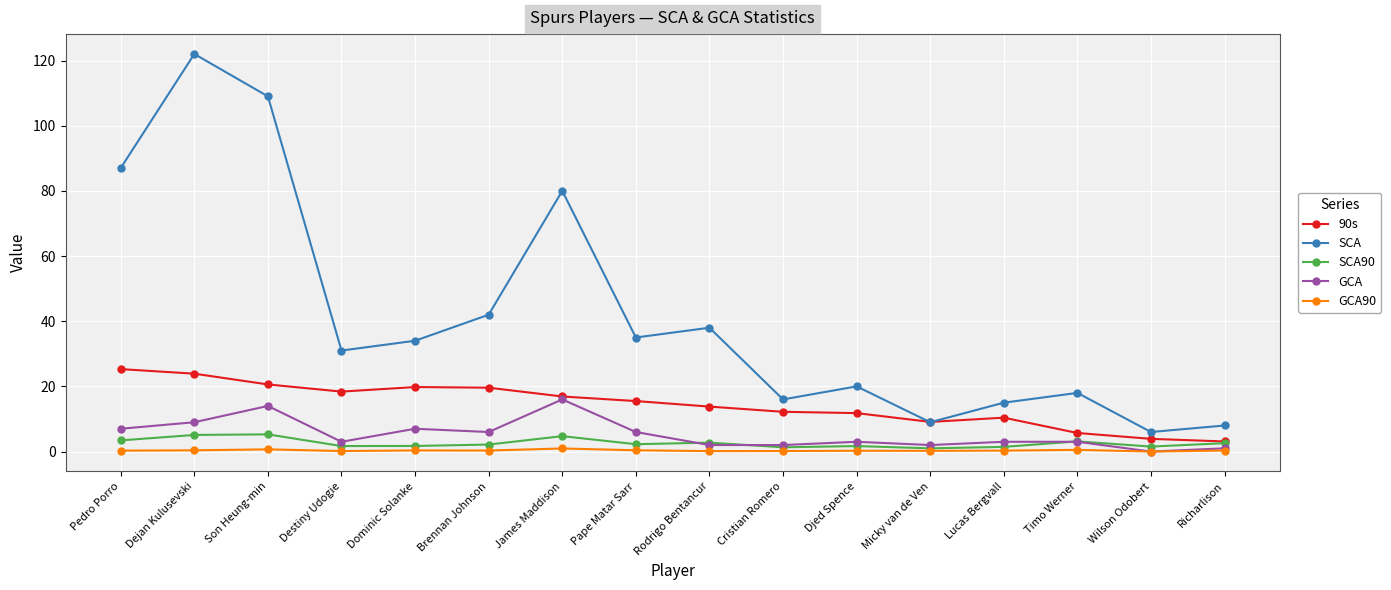

Read the GCA value at Micky van de Ven.

2.0